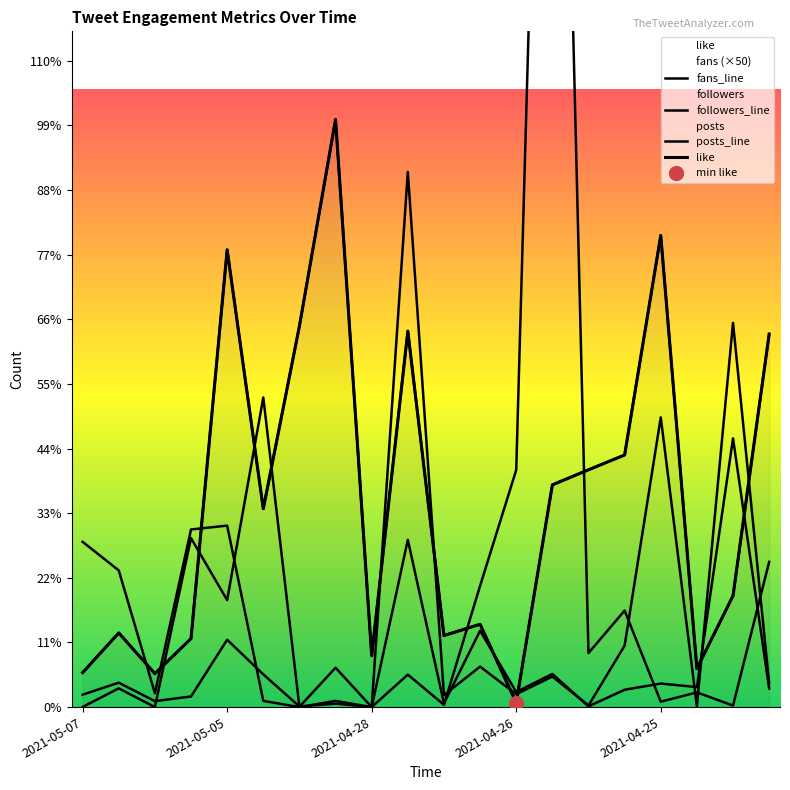

What is the spread (max minus min) of values at 2021-04-30?

10813